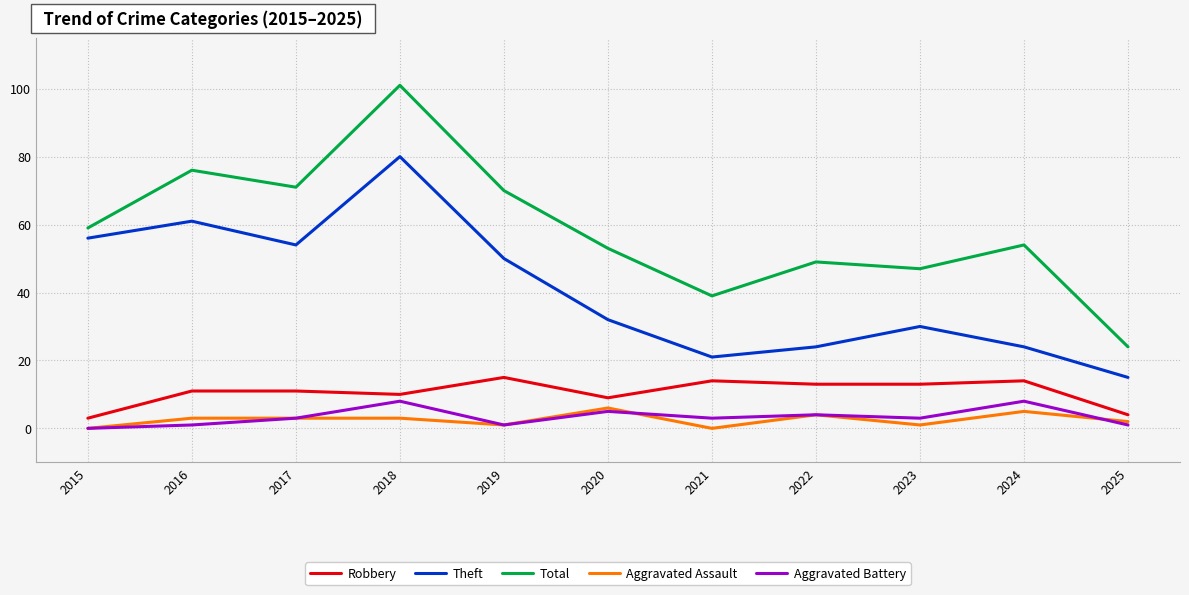

At which category does the chart reach its peak across all series?

2018